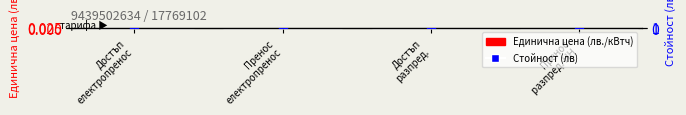

Which series reaches the minimum Y coordinate?

Единична цена (лв./кВтч)